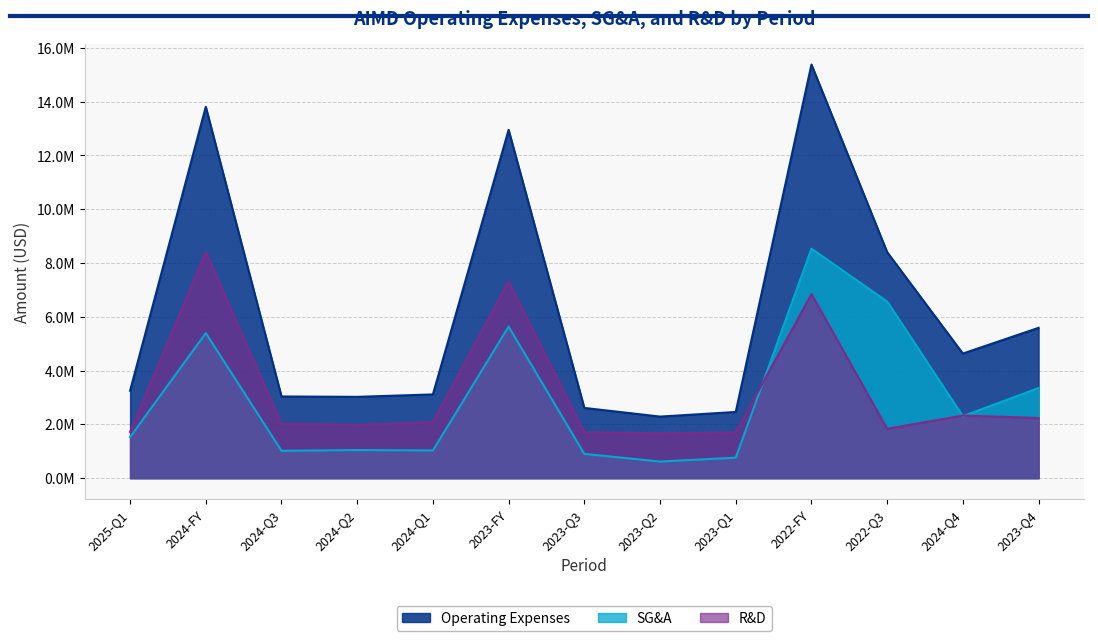

Does the chart display data point markers on the line(s)?

No